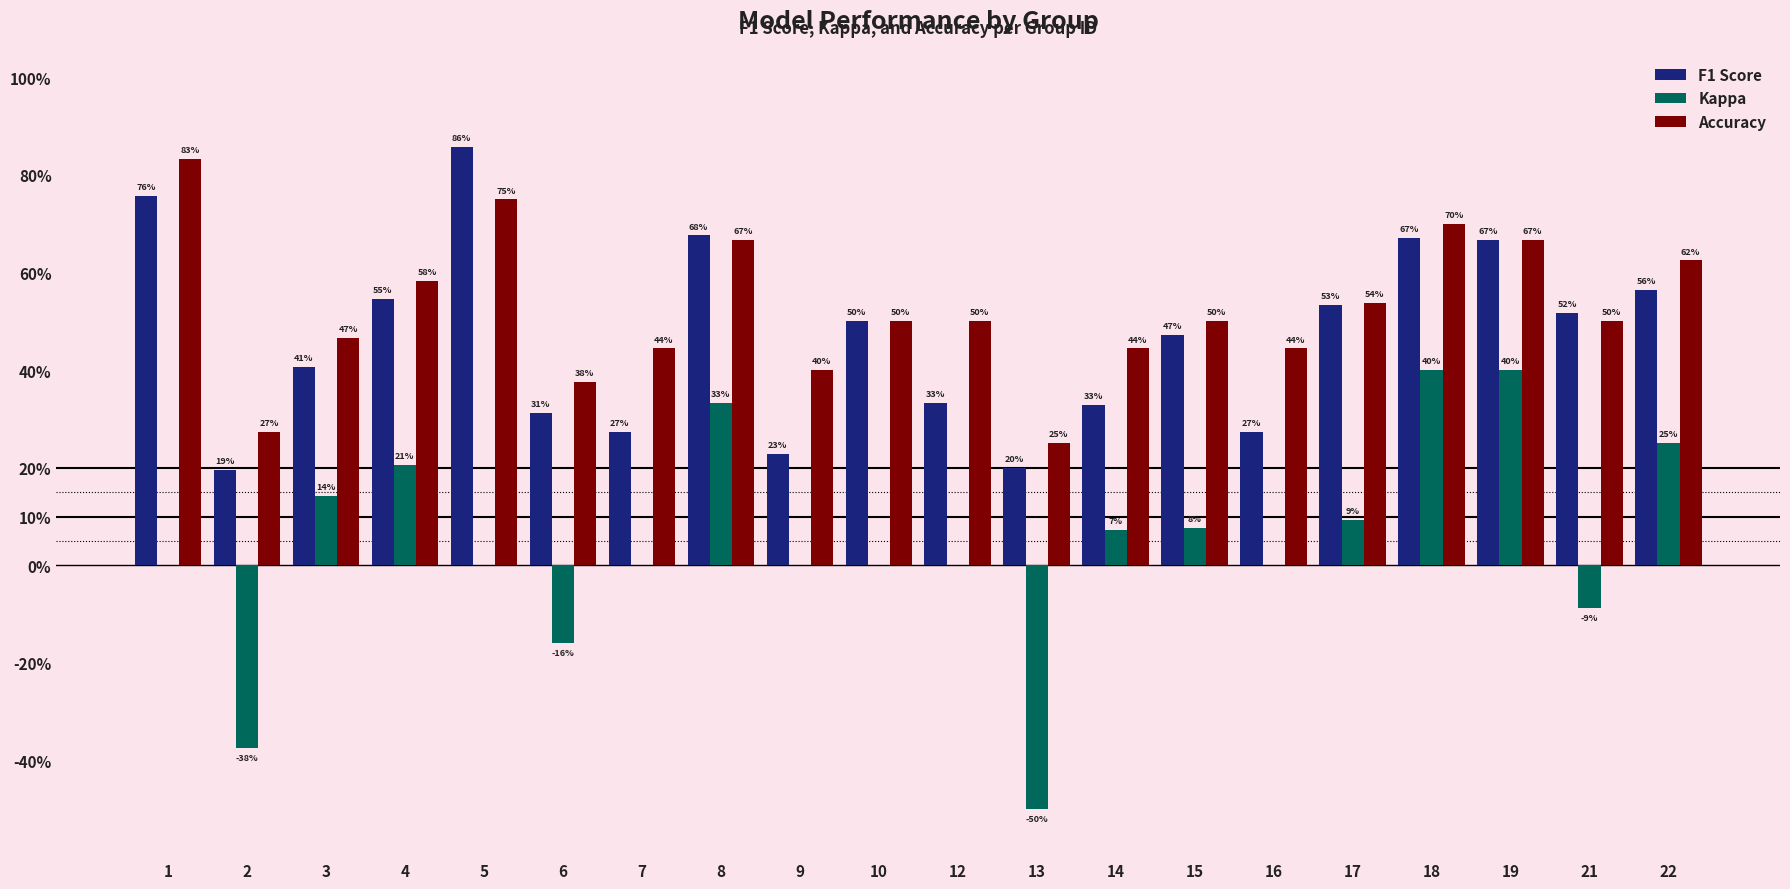

At which category does the chart reach its peak across all series?

5